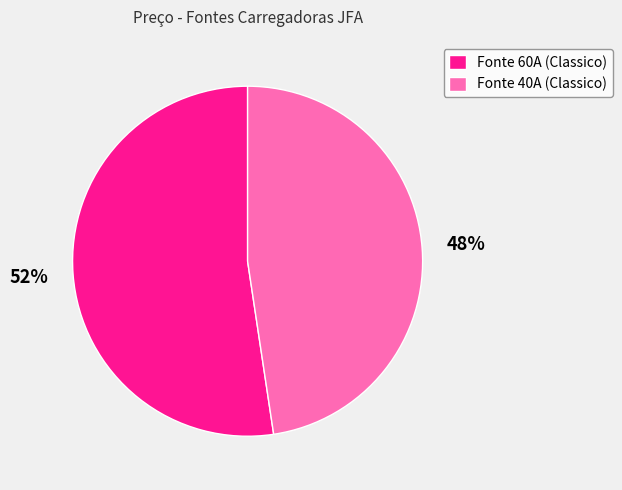

Which slice is the largest?

Fonte 60A (Classico)